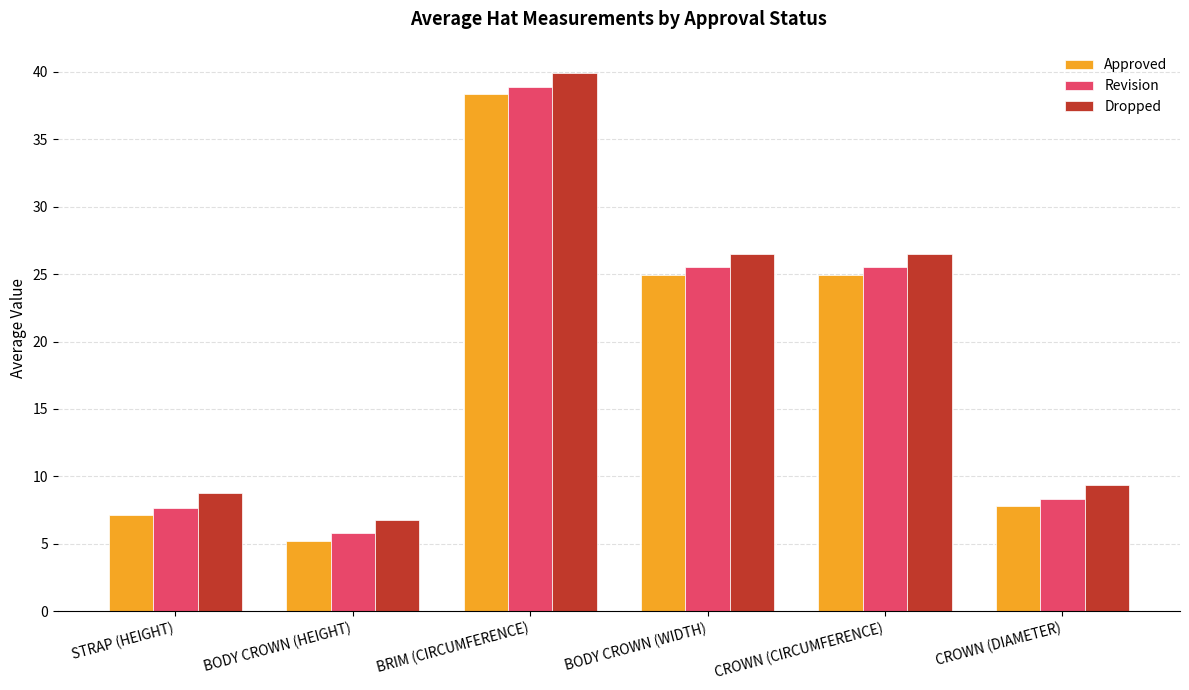

How many values in the Dropped series are below 26?

3